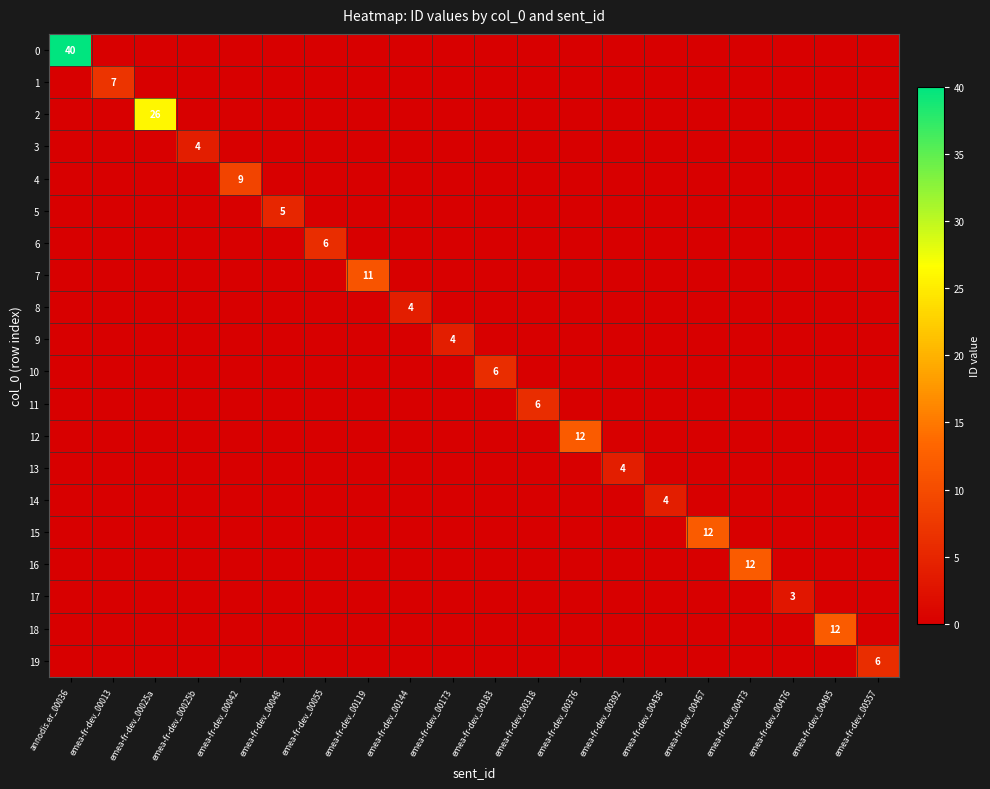

Is it true that 2 equals 13 at emea-fr-dev_00025a?

False